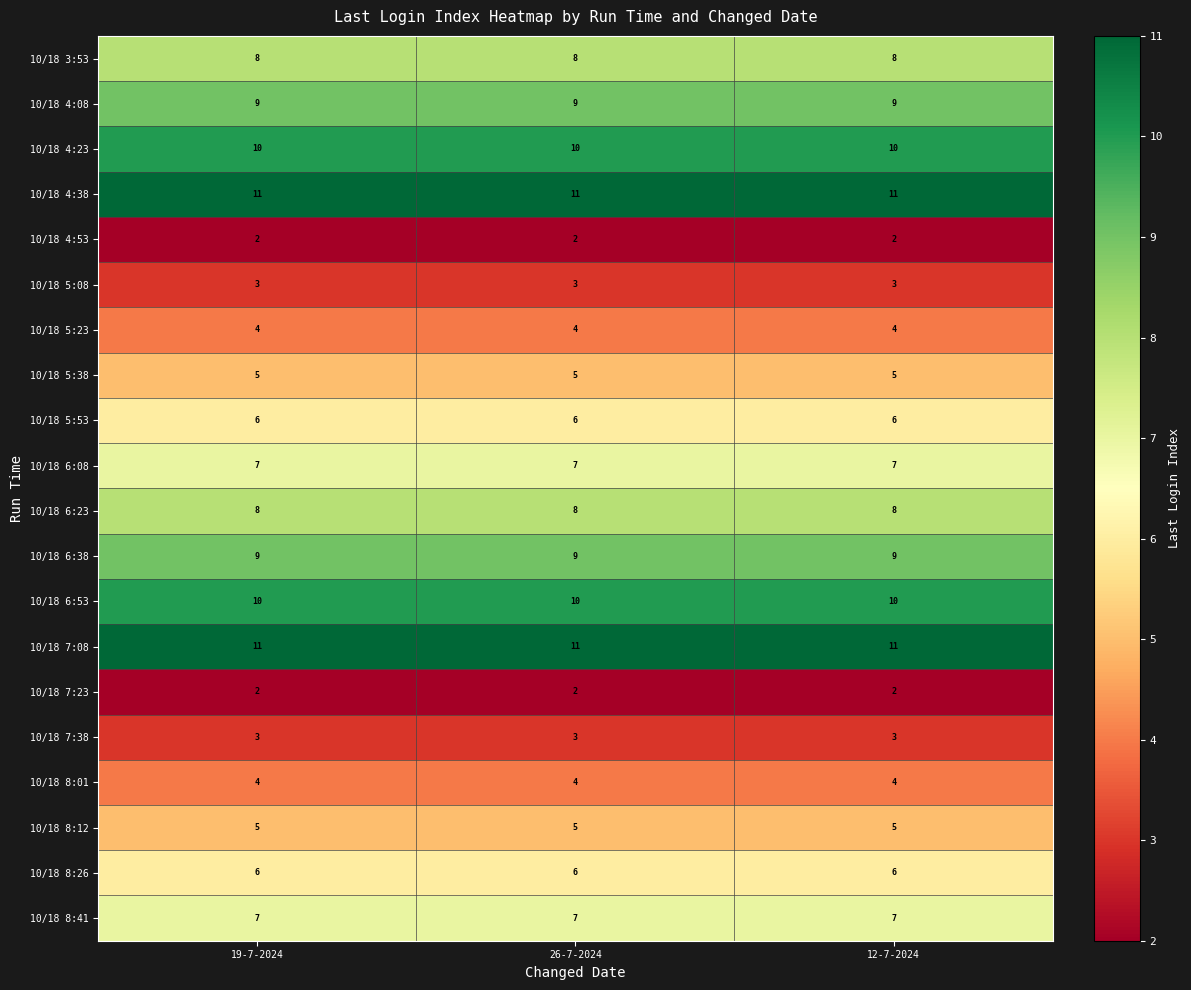

Is the value of 10/18 7:23 at 12-7-2024 greater than the value of 10/18 8:12 at 12-7-2024?

No